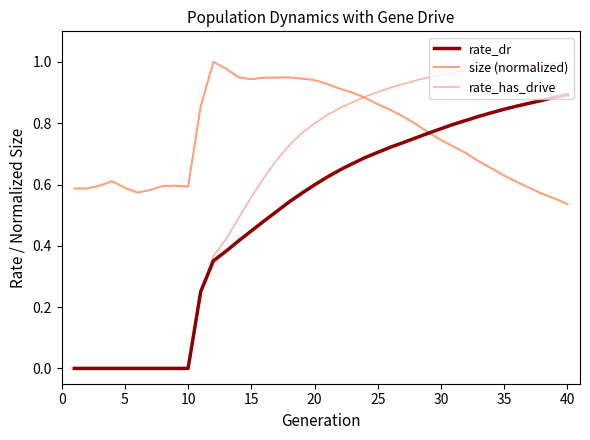

Rank the series by their average value, from highest to lowest.

size (normalized), rate_has_drive, rate_dr